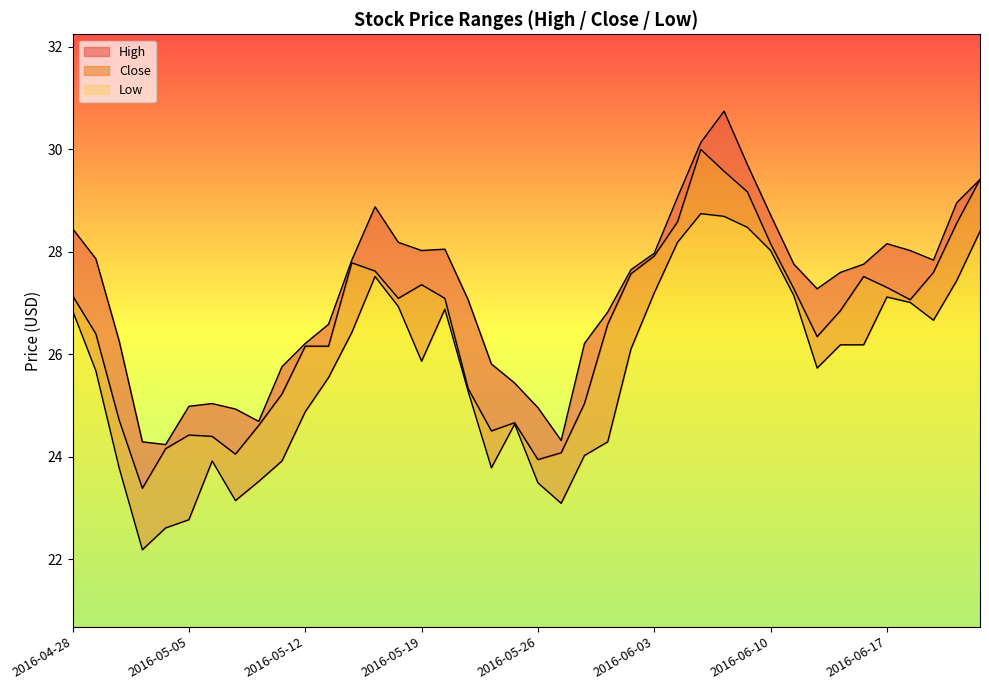

What position from the right is 2016-06-16?

6